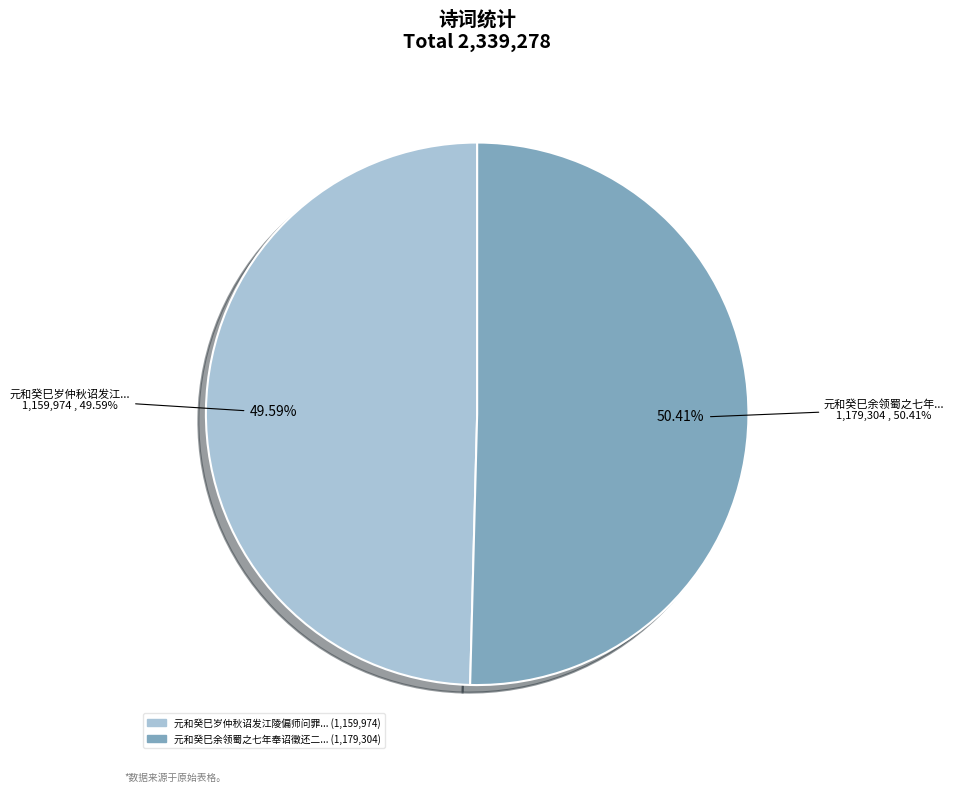

What is the majority slice?

元和癸巳余领蜀之七年奉诏徵还二月二十八日清明途经百牢关因题石门洞